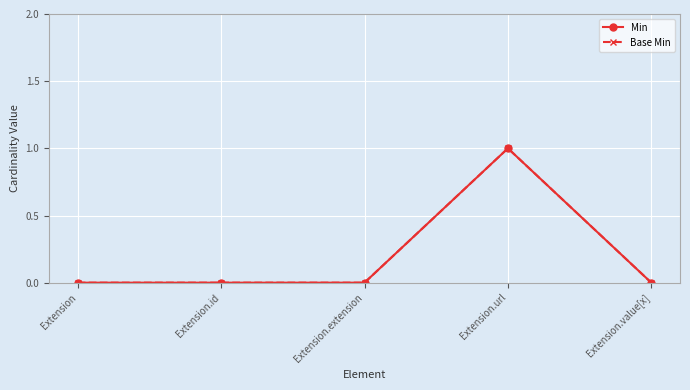

Is this an area chart (filled region under the line)?

No